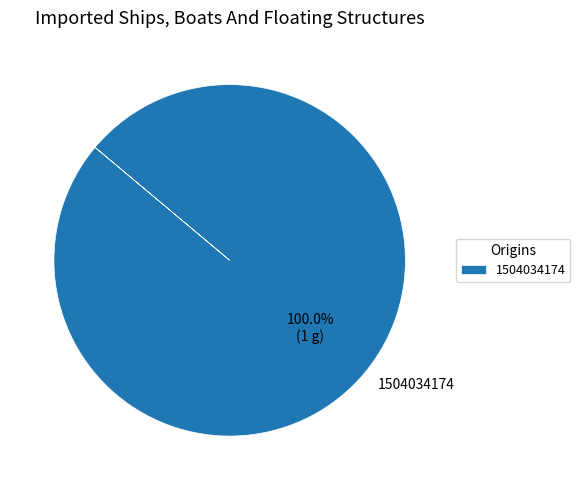

Is there any slice that represents more than half of the pie?

Yes